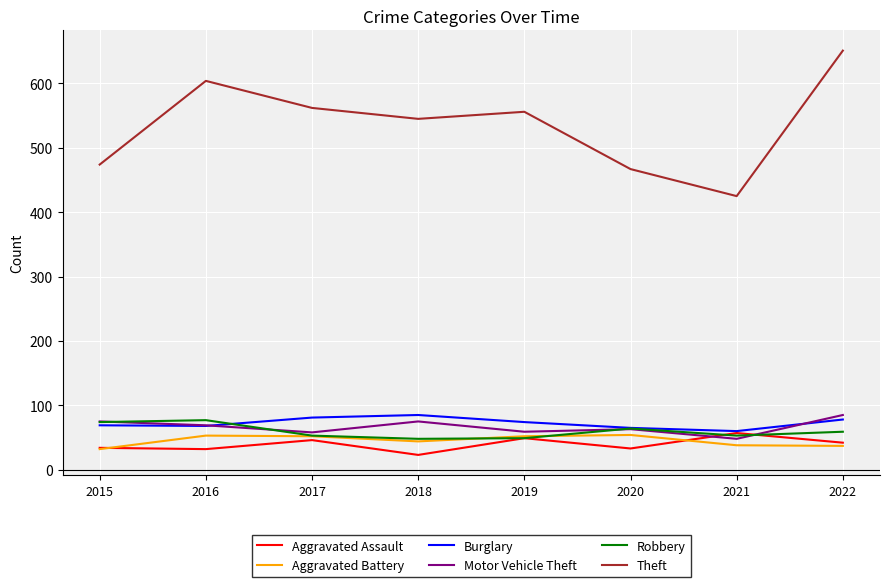

Which series has the largest range (max minus min)?

Theft